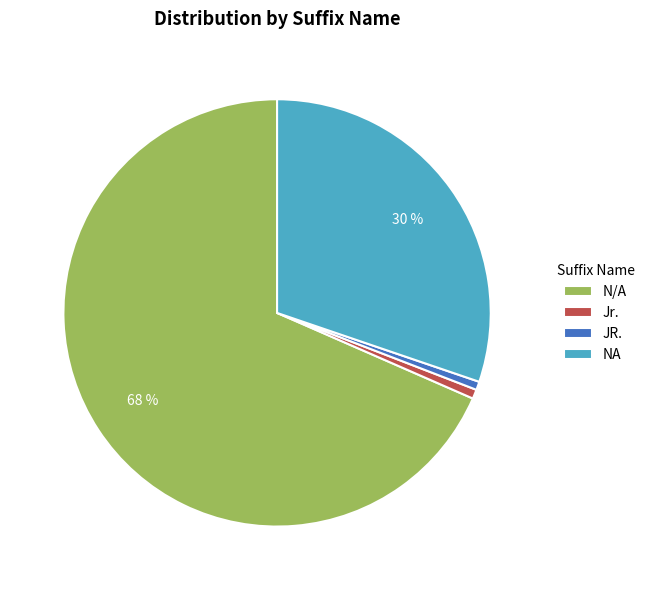

Is the sum of NA and Jr. greater than half?

No